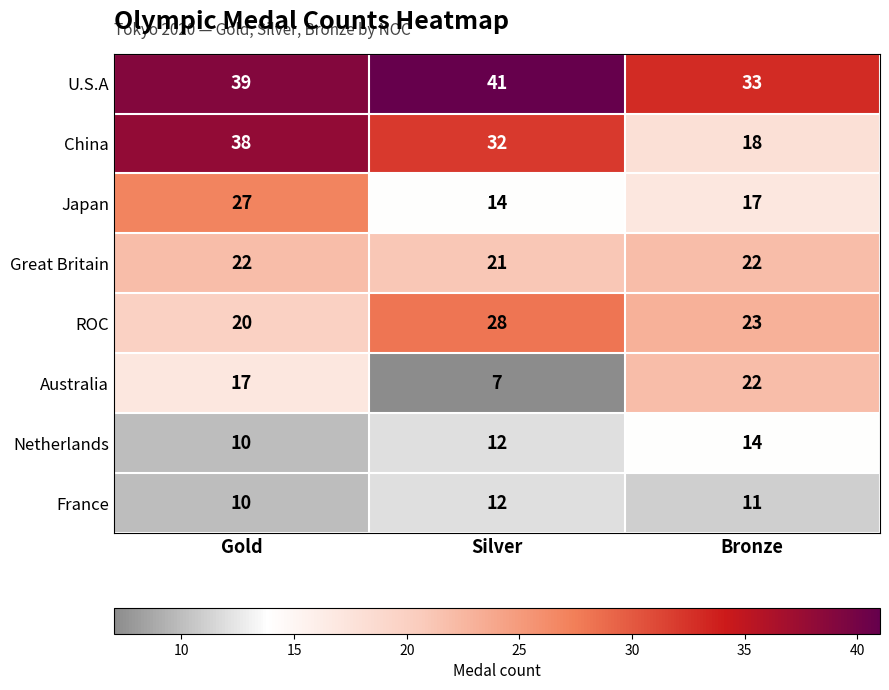

Reading left to right, list all the values displayed in this chart.

U.S.A: Gold=39	Silver=41	Bronze=33
China: Gold=38	Silver=32	Bronze=18
Japan: Gold=27	Silver=14	Bronze=17
Great Britain: Gold=22	Silver=21	Bronze=22
ROC: Gold=20	Silver=28	Bronze=23
Australia: Gold=17	Silver=7	Bronze=22
Netherlands: Gold=10	Silver=12	Bronze=14
France: Gold=10	Silver=12	Bronze=11